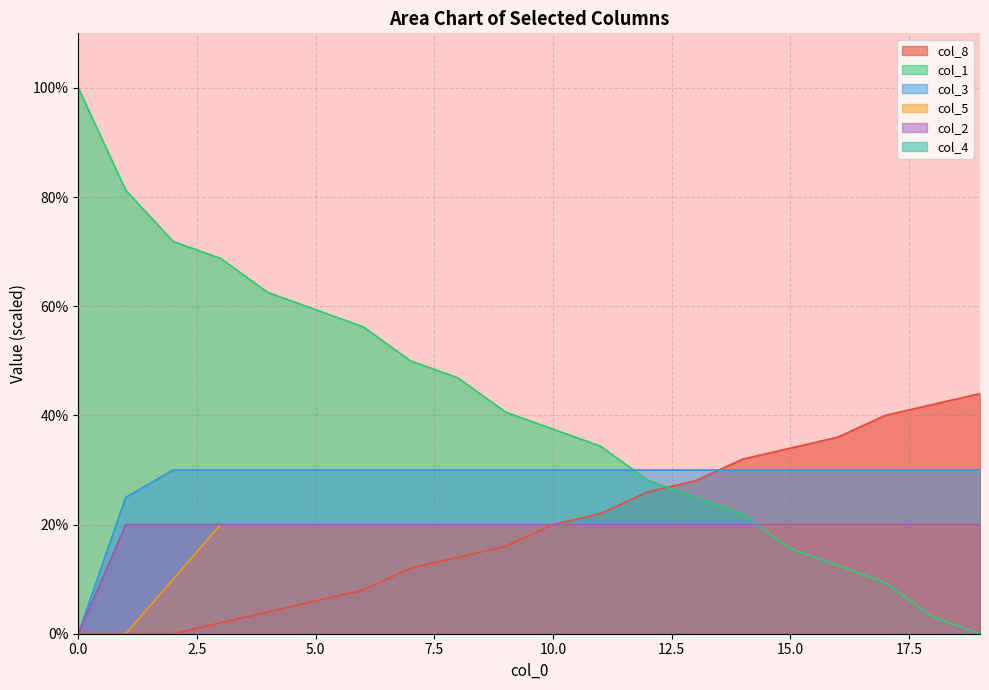

What is the sum of all col_5 values?

350.0